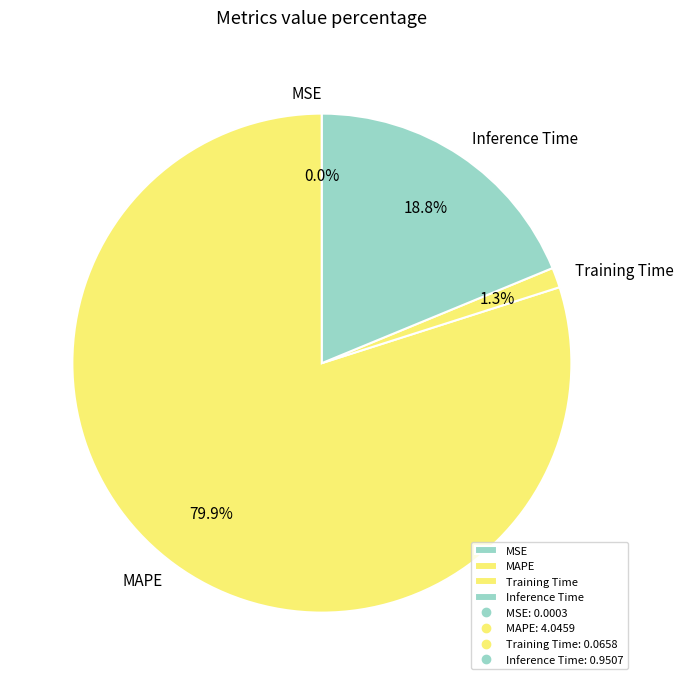

Which category has the biggest portion of the pie?

MAPE